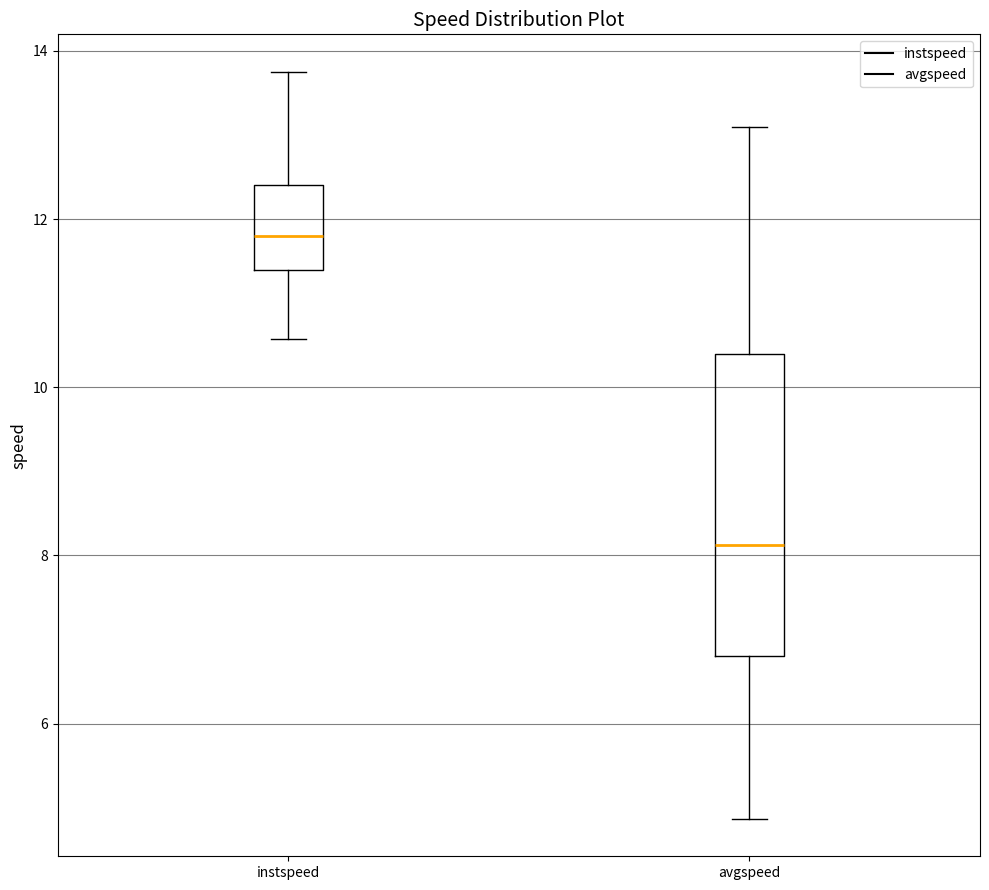

Which box has the highest median line?

instspeed